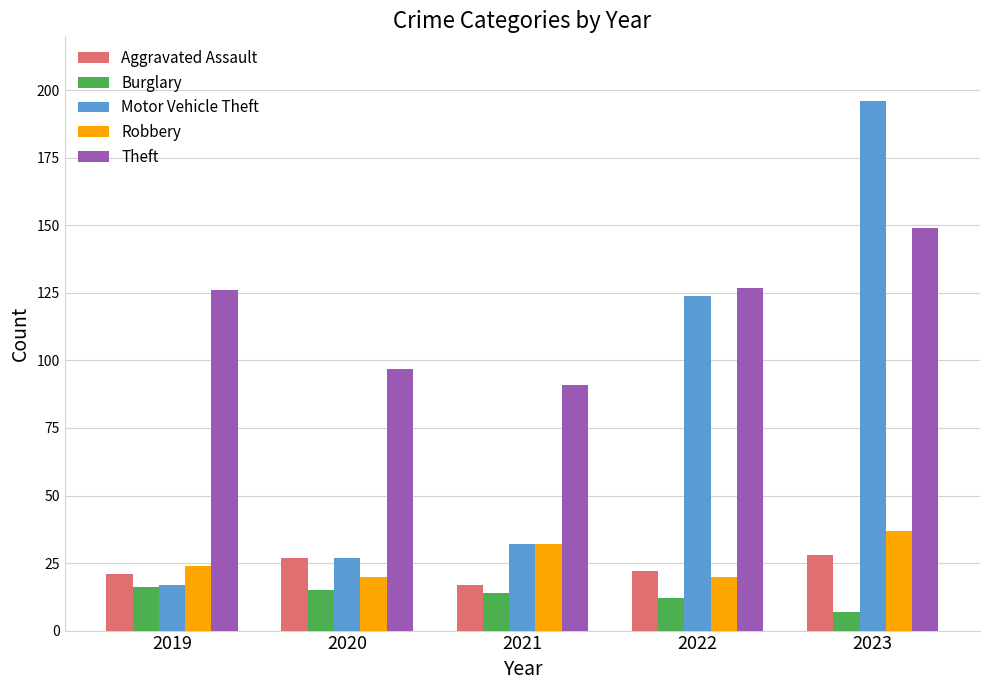

Between 2019 and 2020, which series saw the biggest shift?

Theft